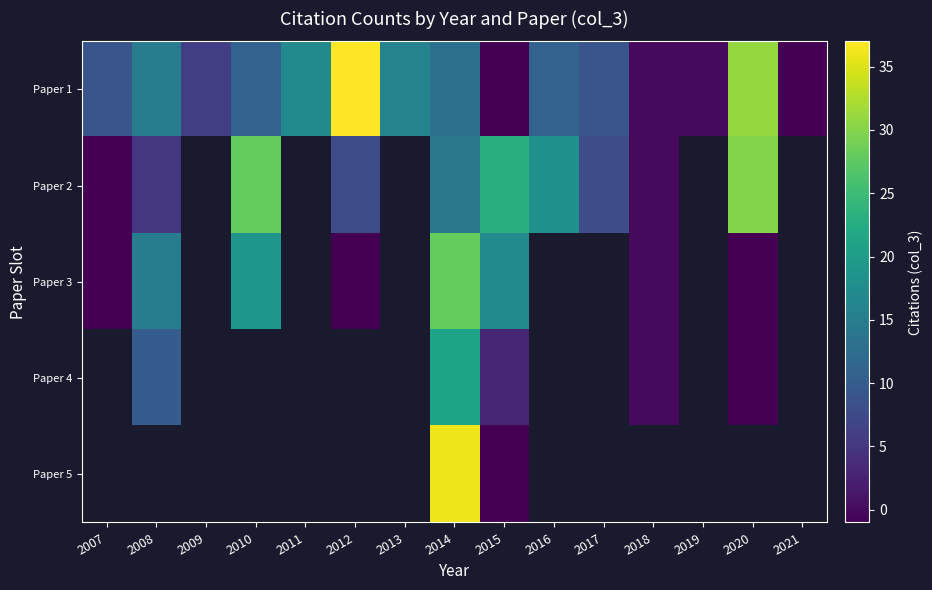

How many negative values does the Paper 5 series have?

1